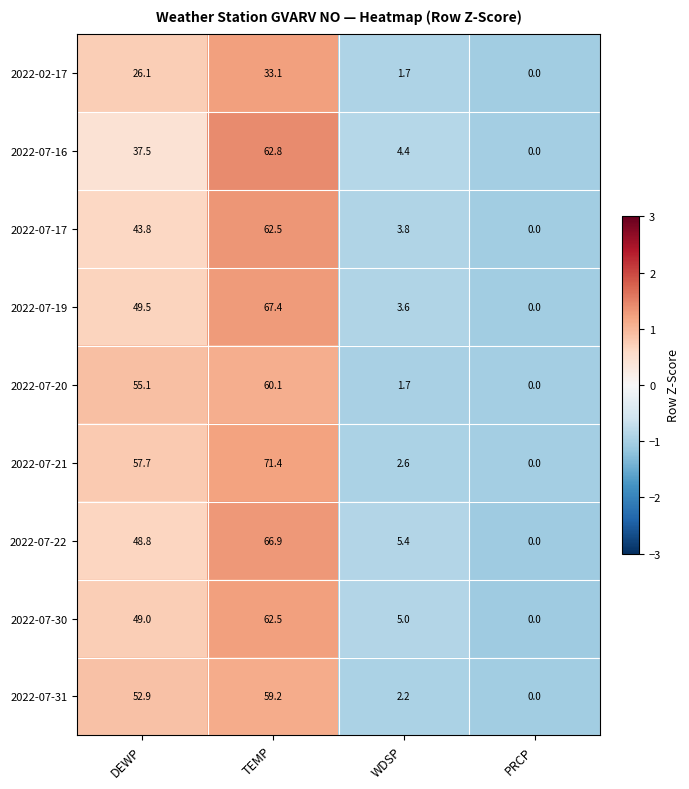

Is the value of 2022-07-17 at PRCP greater than the value of 2022-07-30 at WDSP?

No